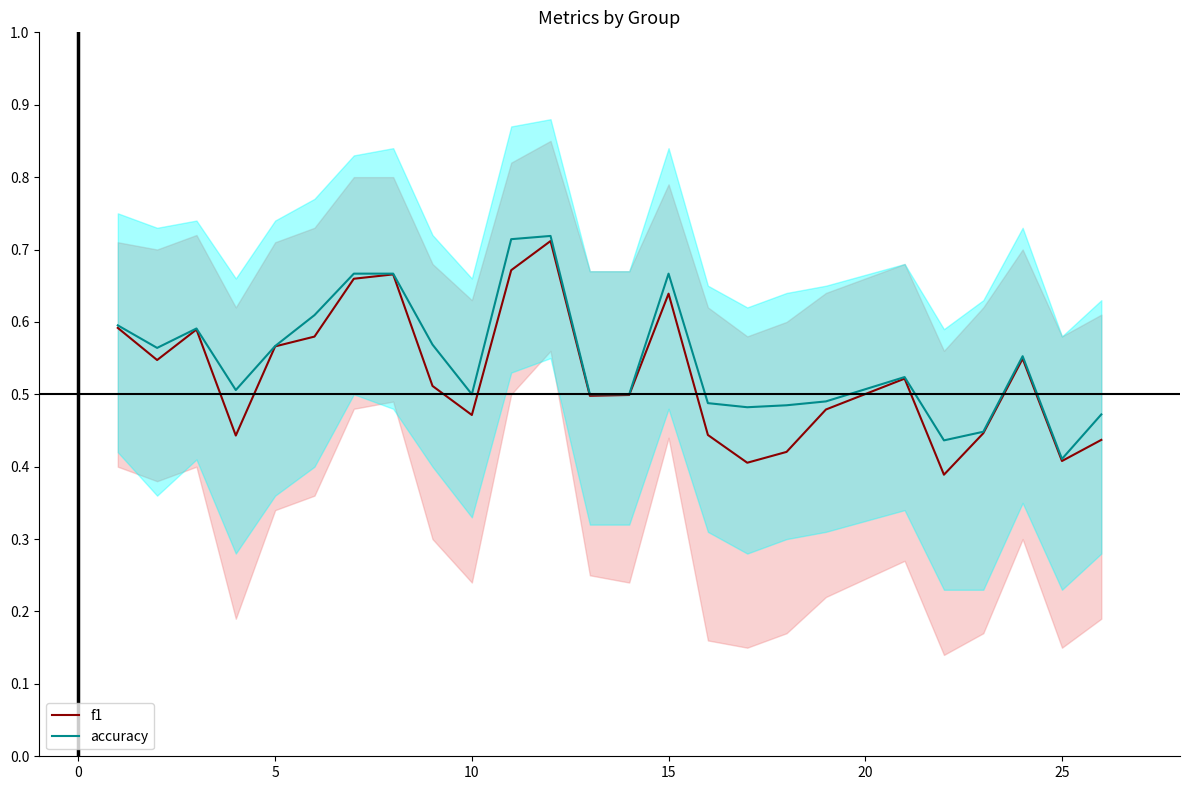

The value of accuracy at 10 is 0.2. True or false?

False